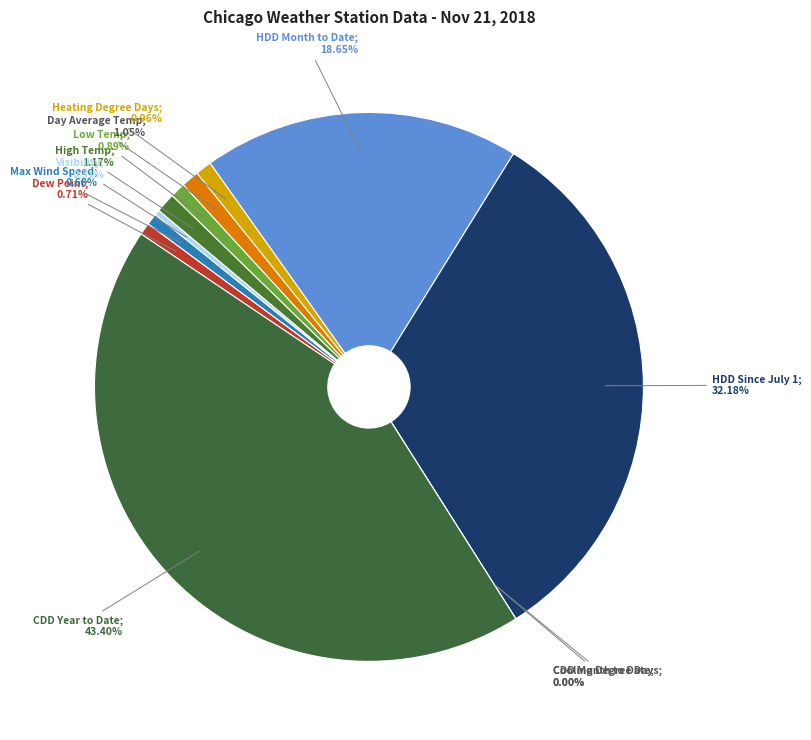

Does any single category account for the majority?

No